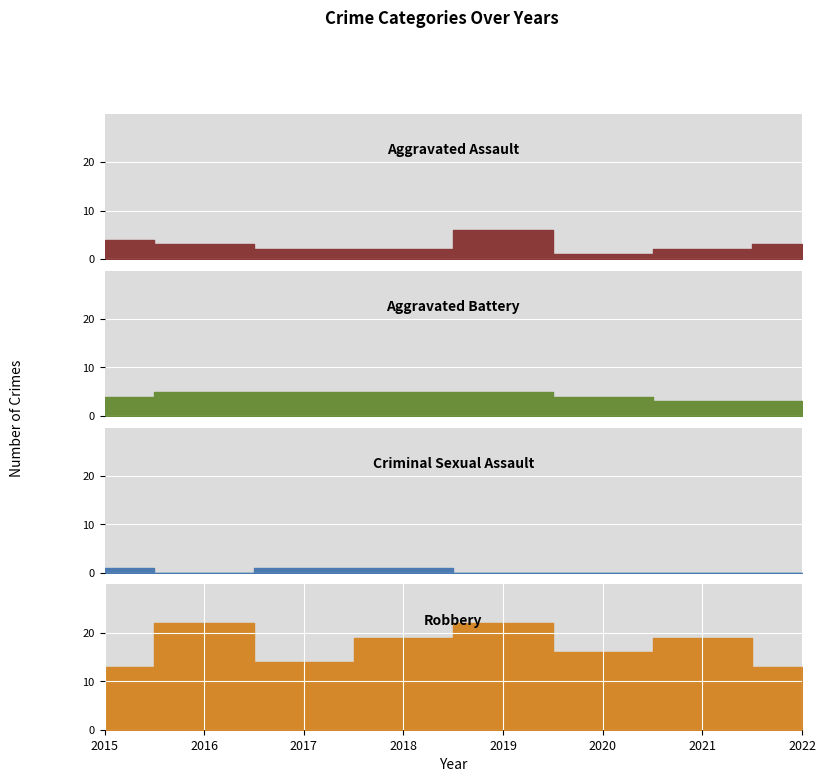

Reading left to right, what are all the values shown in this chart?

Aggravated Assault: 4	3	2	2	6	1	2	3
Aggravated Battery: 4	5	5	5	5	4	3	3
Criminal Sexual Assault: 1	0	1	1	0	0	0	0
Robbery: 13	22	14	19	22	16	19	13